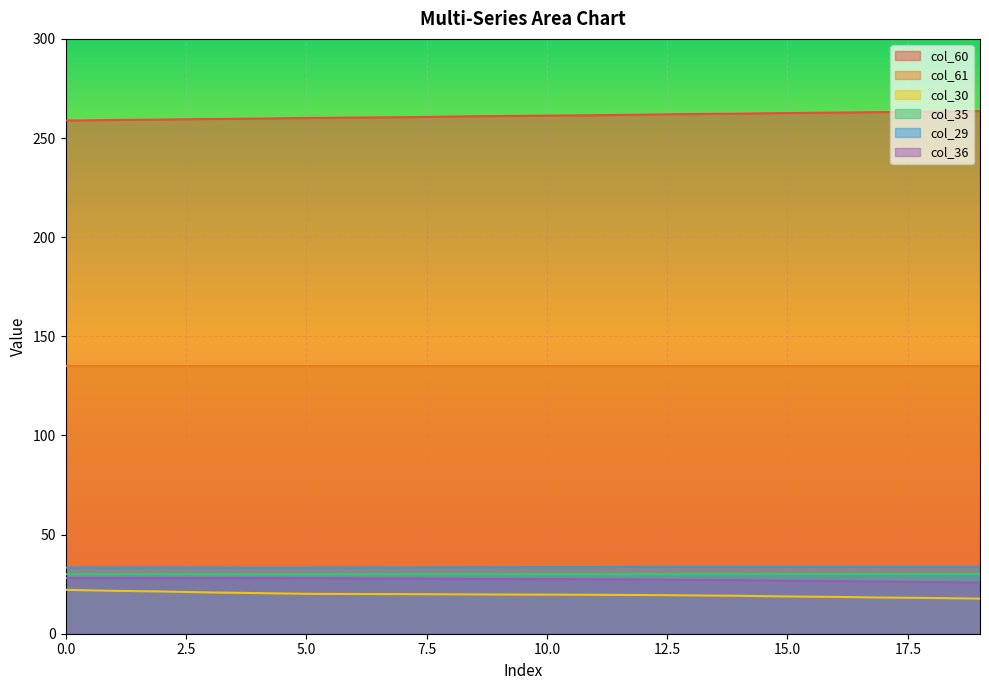

What is the minimum value shown in the chart?

17.7